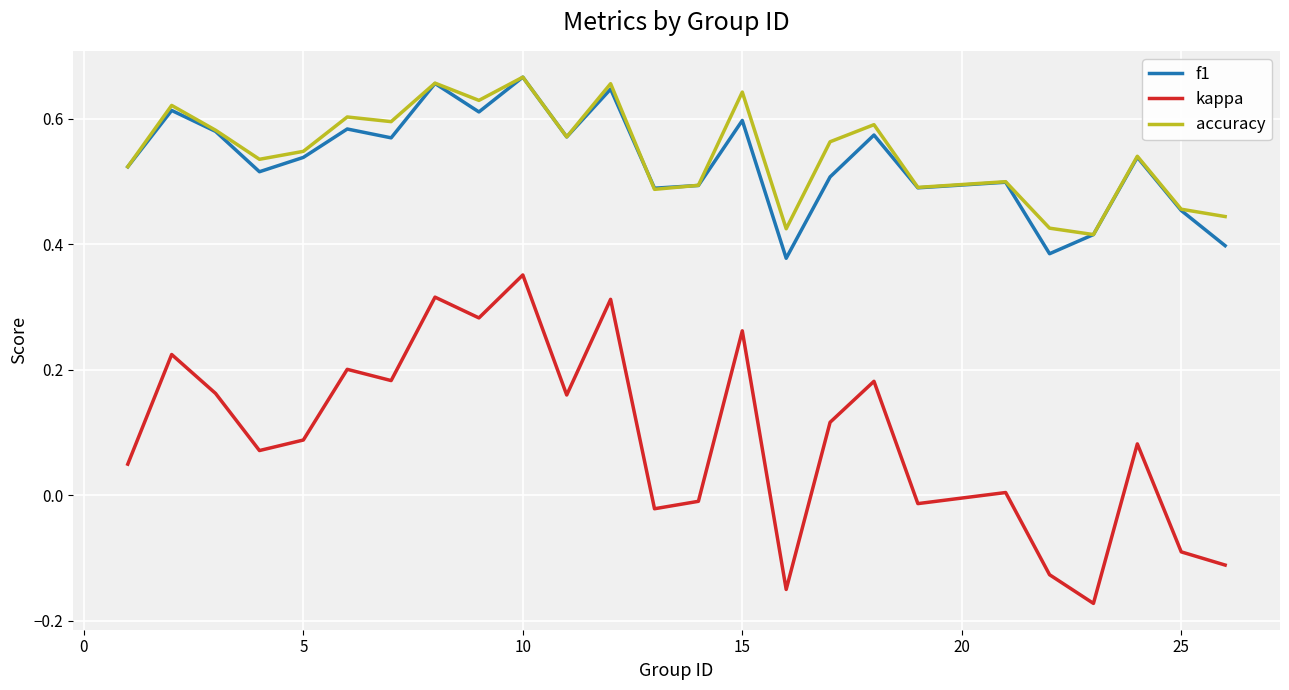

True or false: accuracy and kappa intersect in this chart.

False